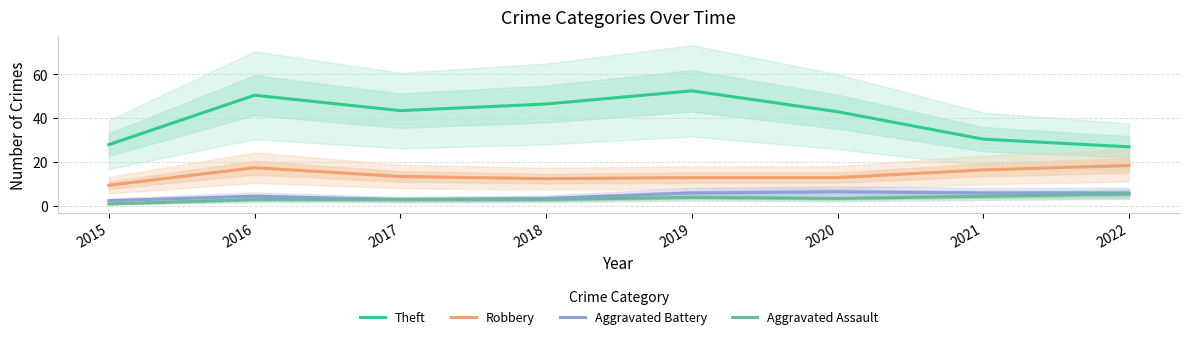

How many data points in Aggravated Assault are less than 3?

1